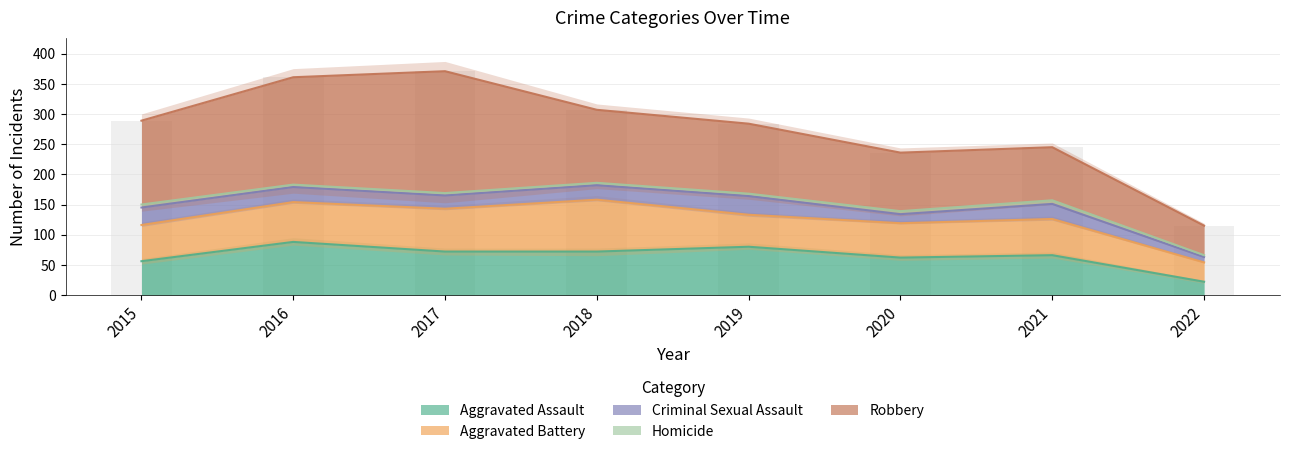

Where is Aggravated Battery nearest to the value 59?

2015